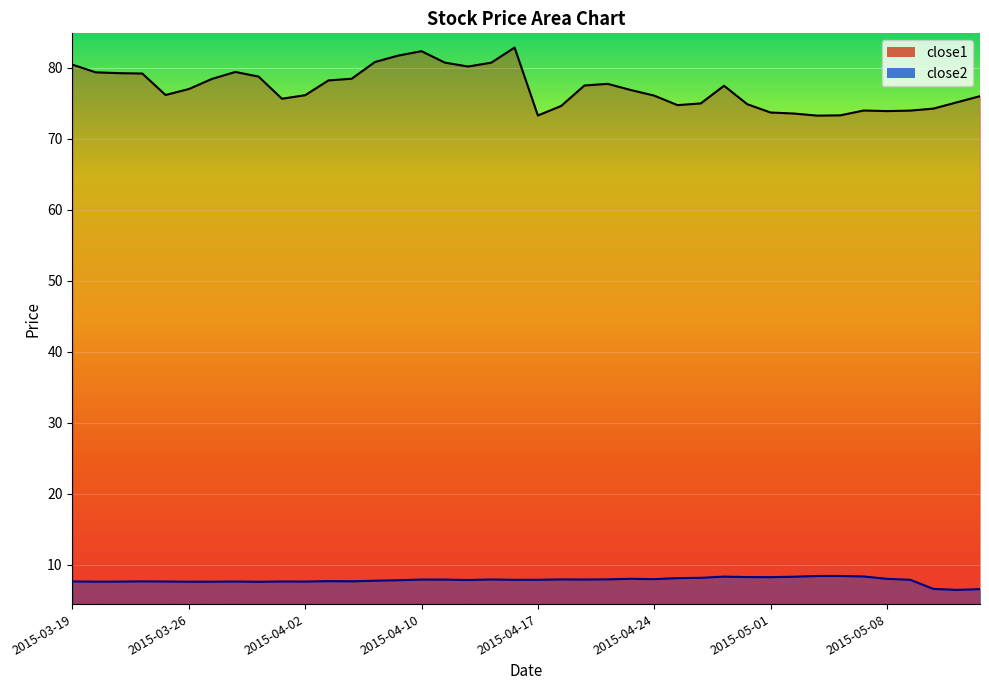

True or false: close1 and close2 intersect in this chart.

False